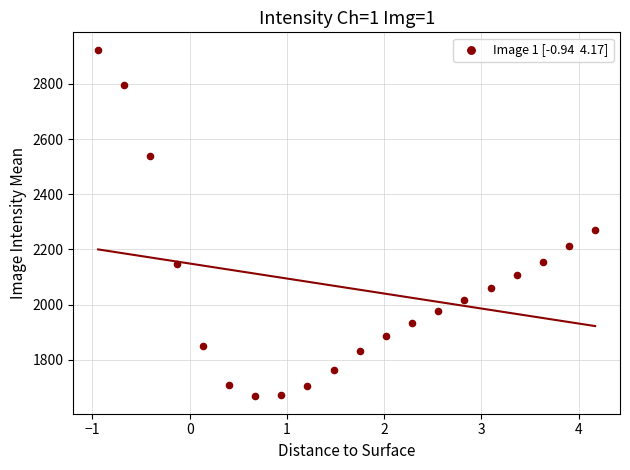

What Y value in the scatter plot is closest to 2295?

2271.4